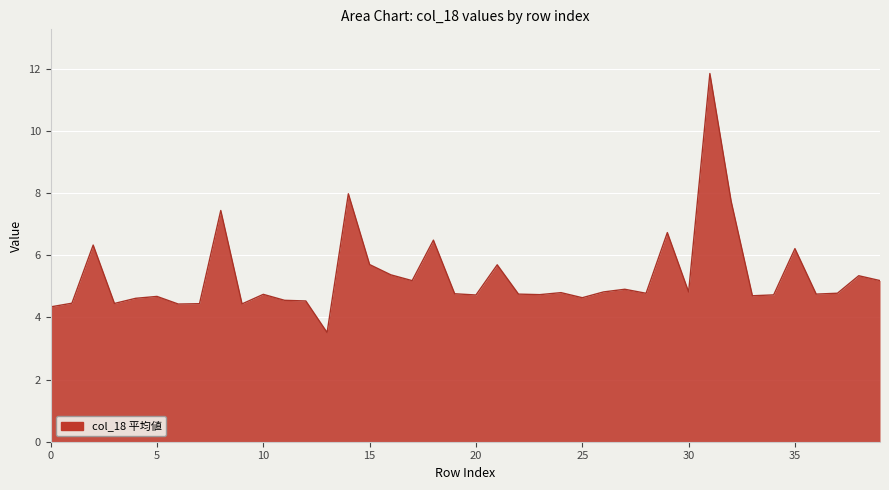

What is the greatest value displayed?

11.8